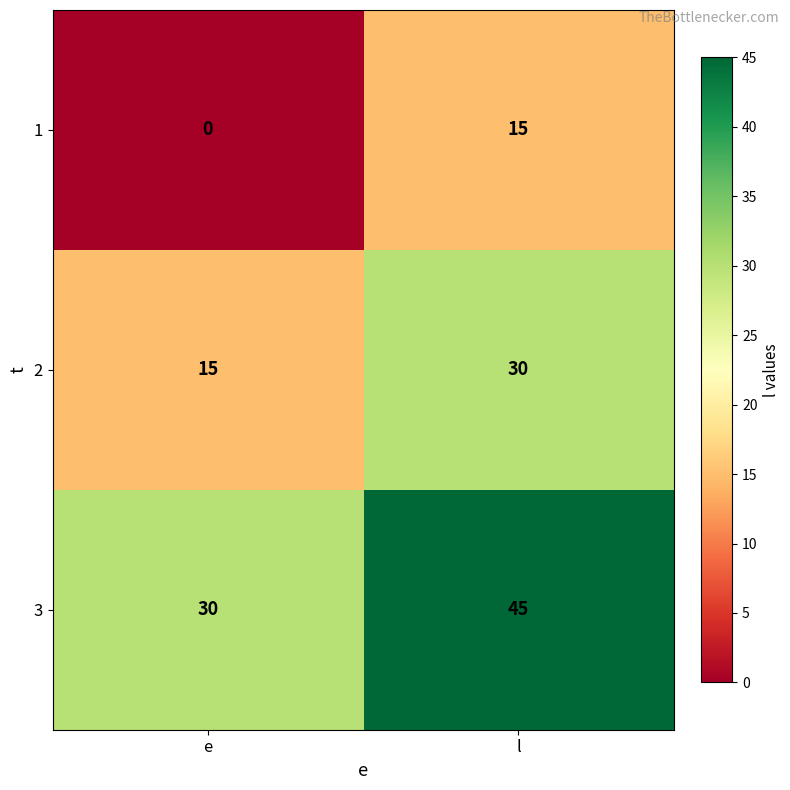

Reading right to left, what are all the values shown in this chart?

1: l=15	e=0
2: l=30	e=15
3: l=45	e=30